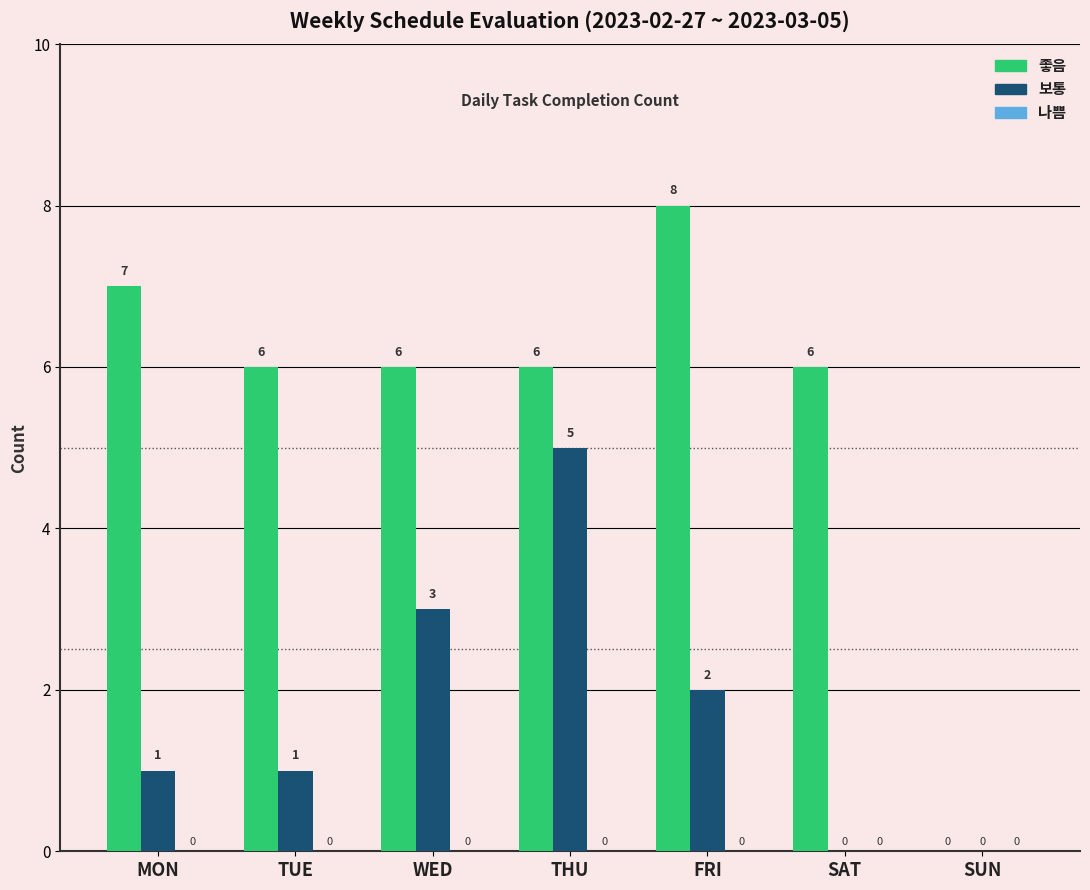

What is the sum of all 보통 values?

12